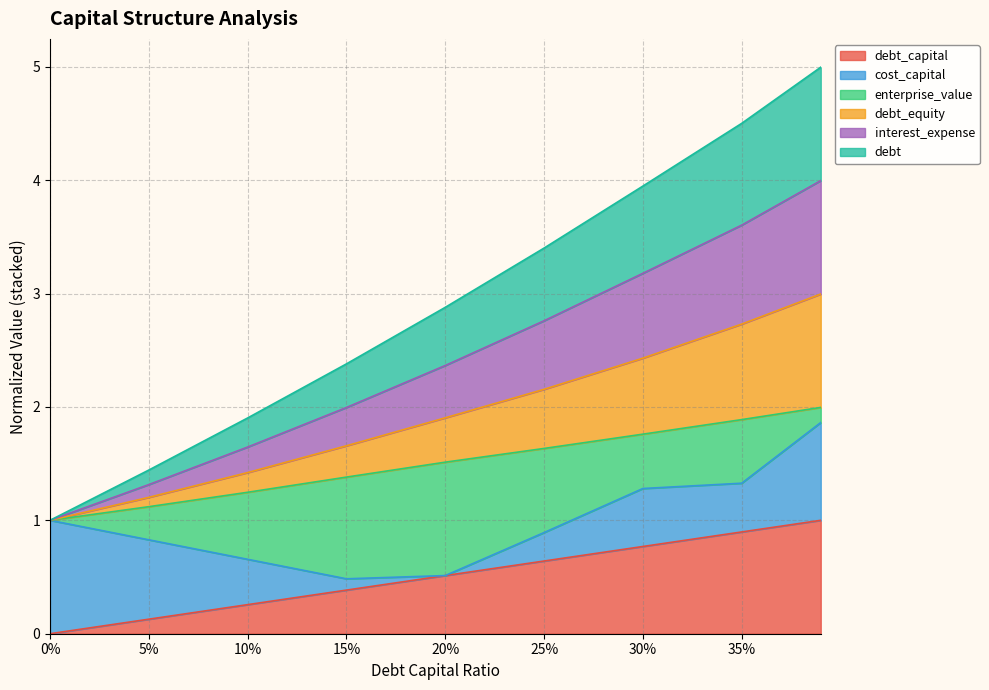

Does the chart have visible grid lines?

Yes